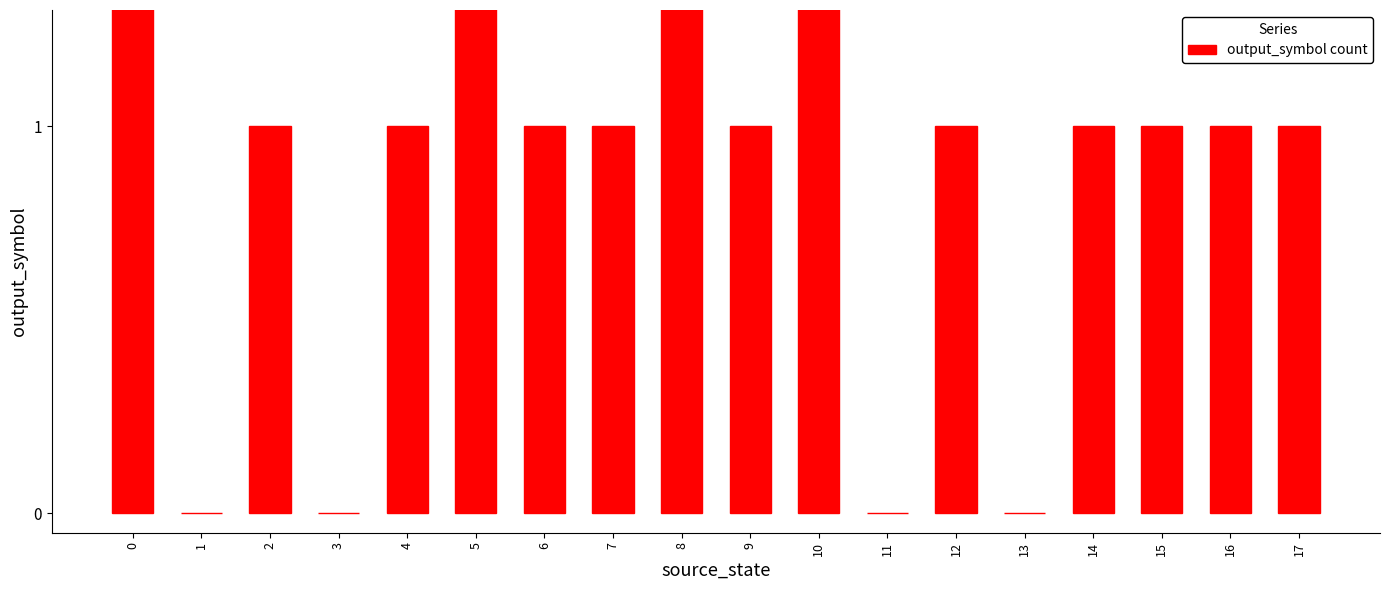

What is the difference between the maximum and minimum values?

2